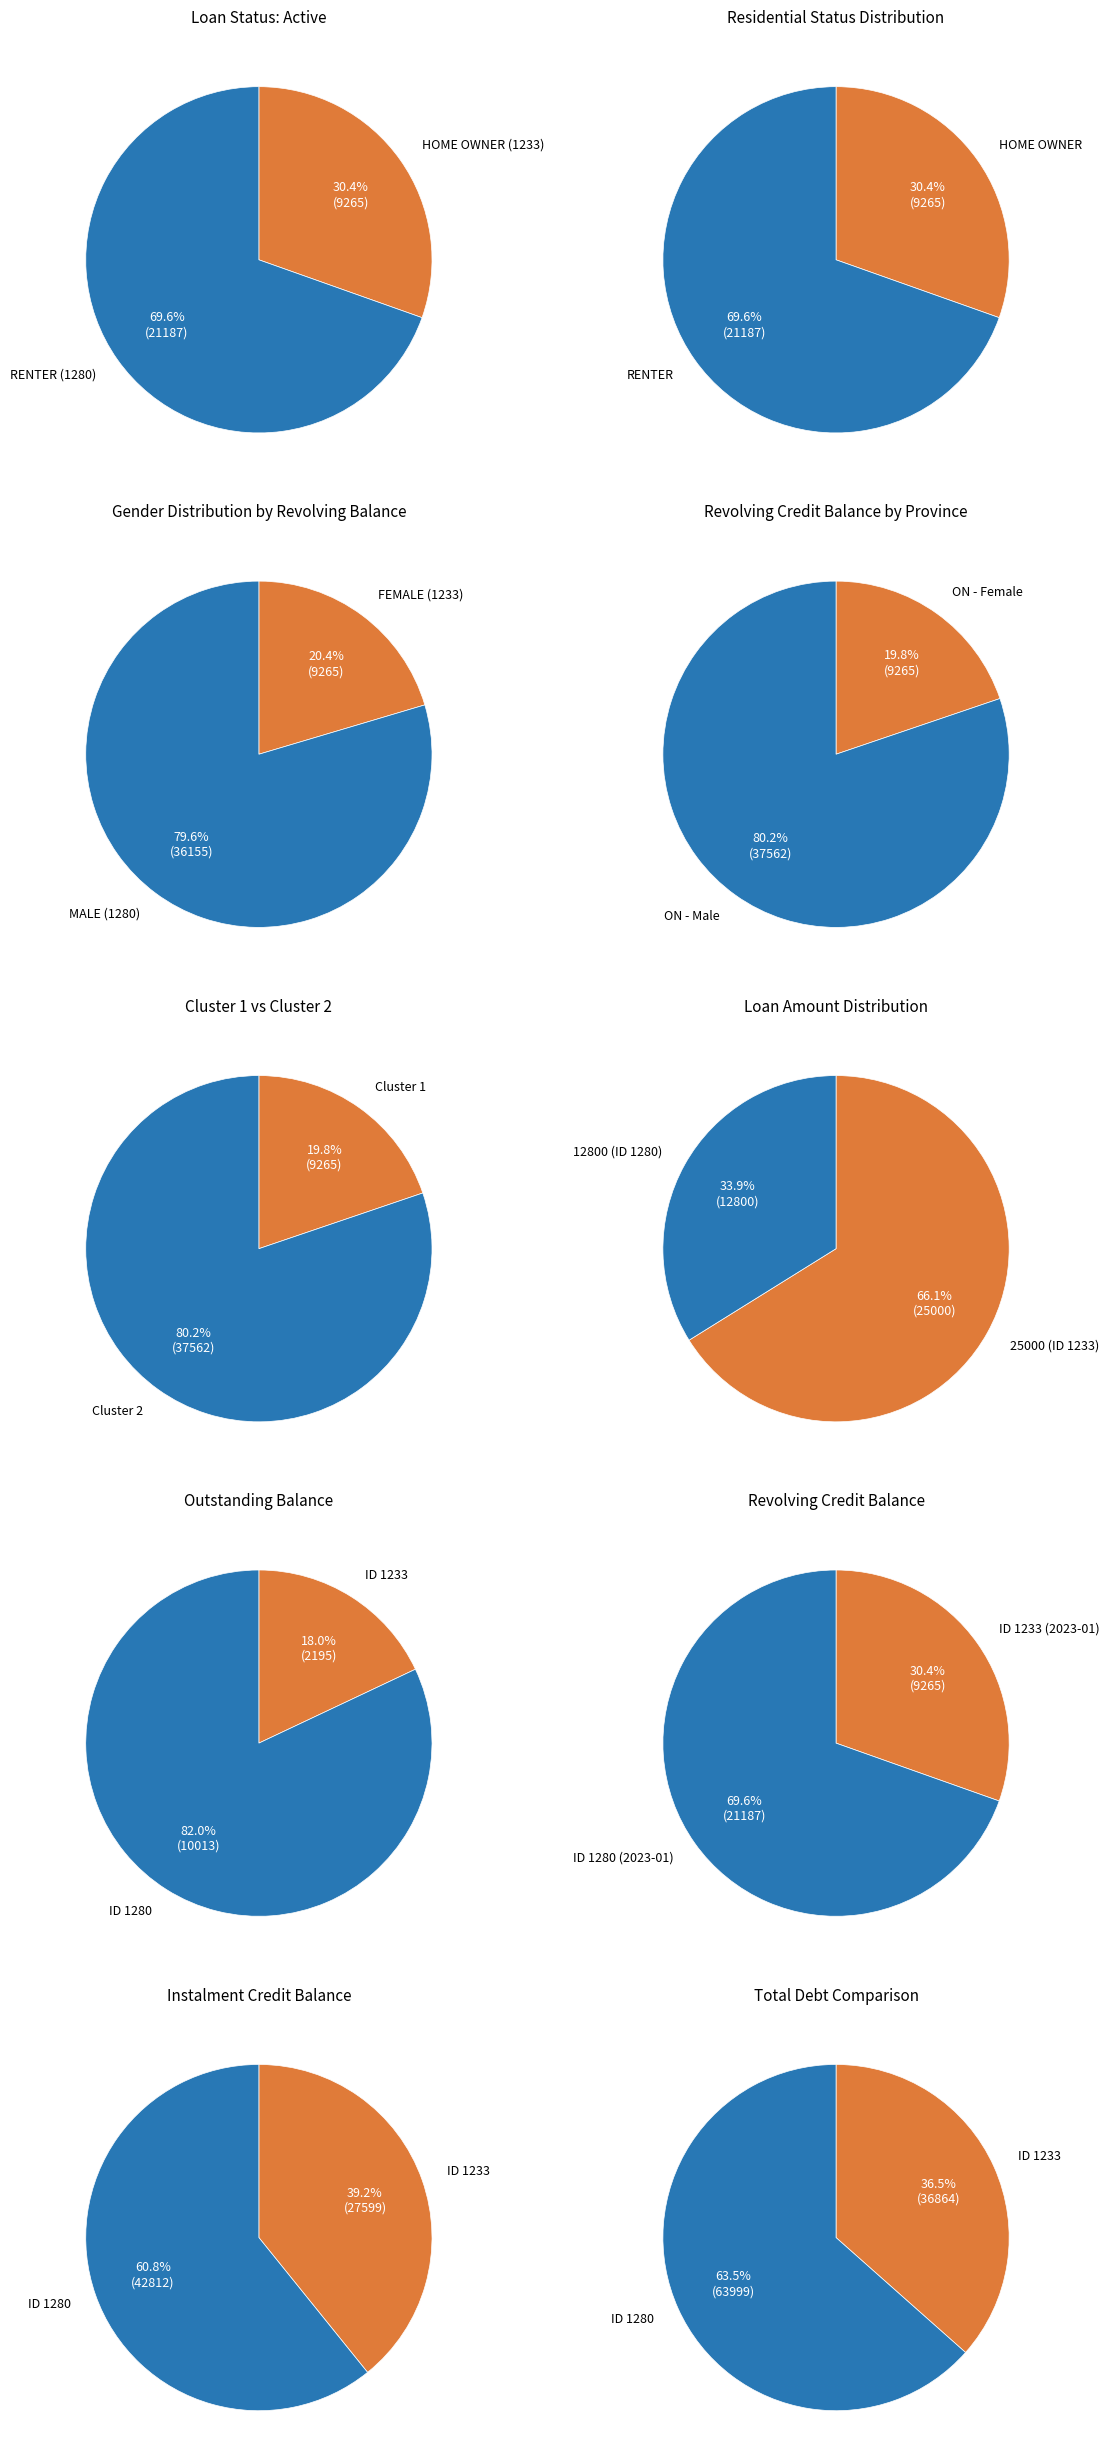

What is the ratio of the value at 1233 to the value at HOME OWNER?

0.2